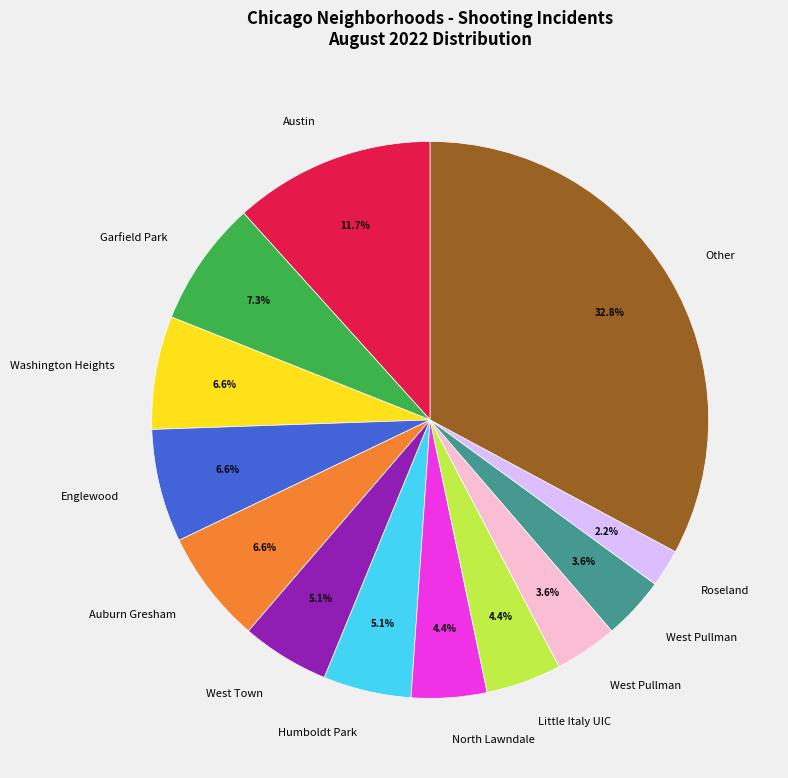

Does any single category account for the majority?

No